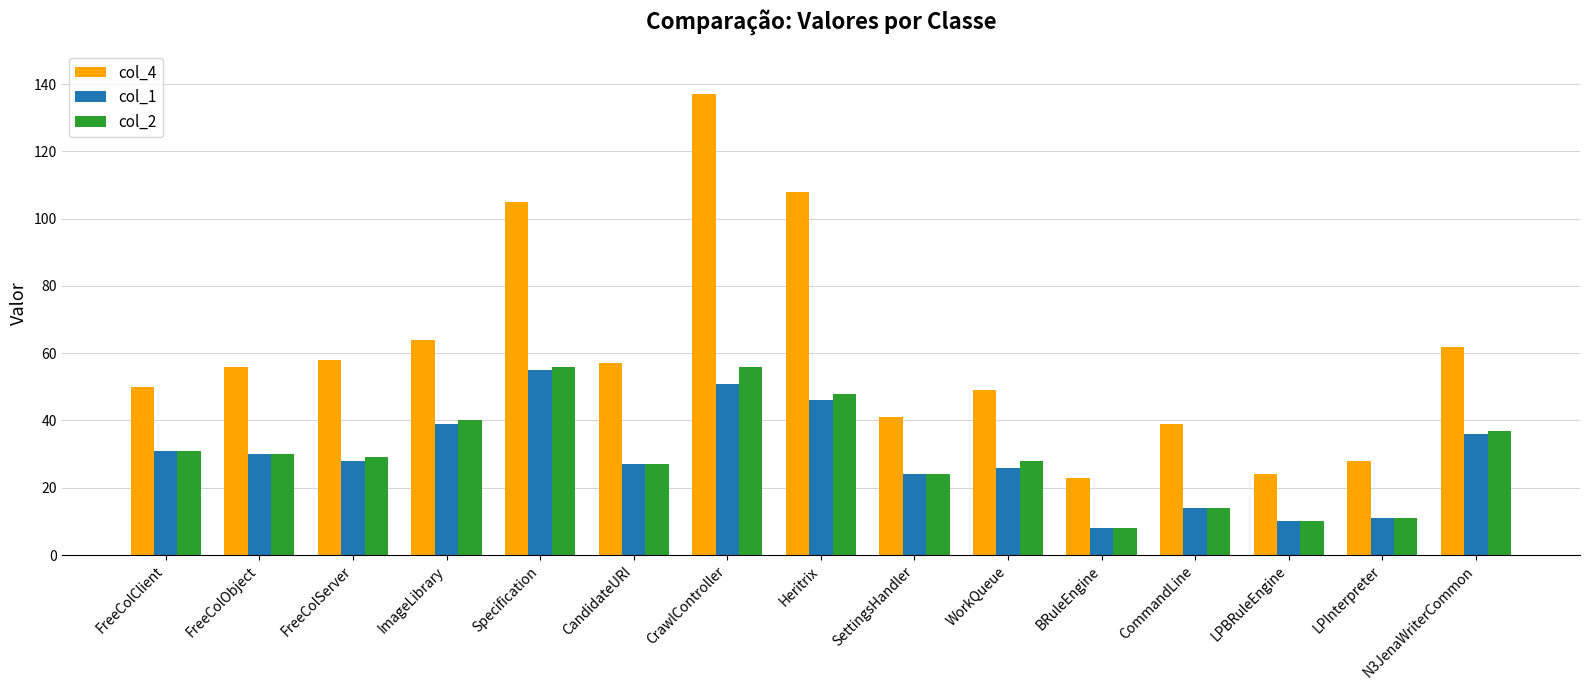

At how many categories does at least one series exceed 9?

15